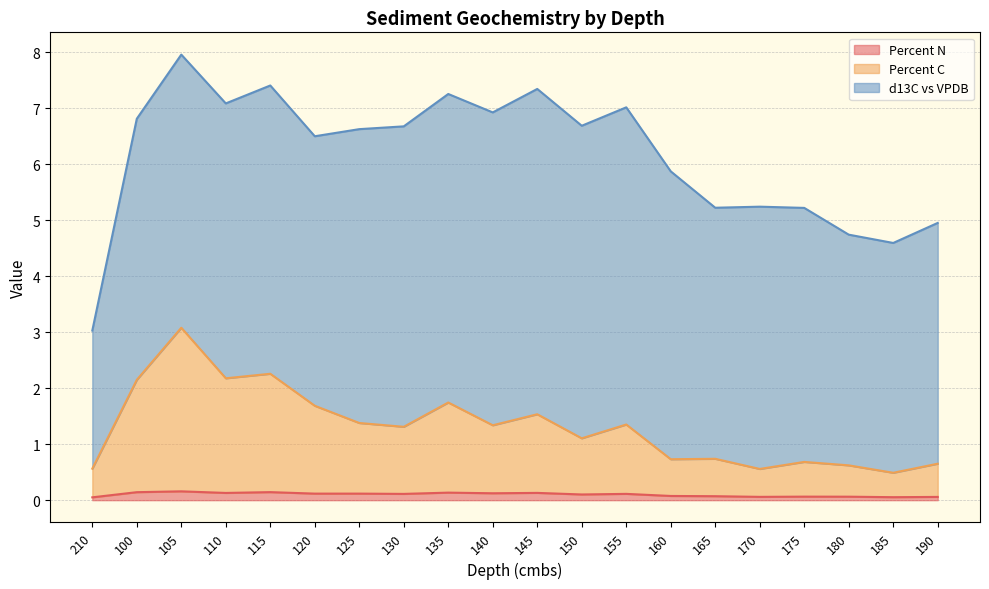

Which category has the highest value in the Percent C series?

105